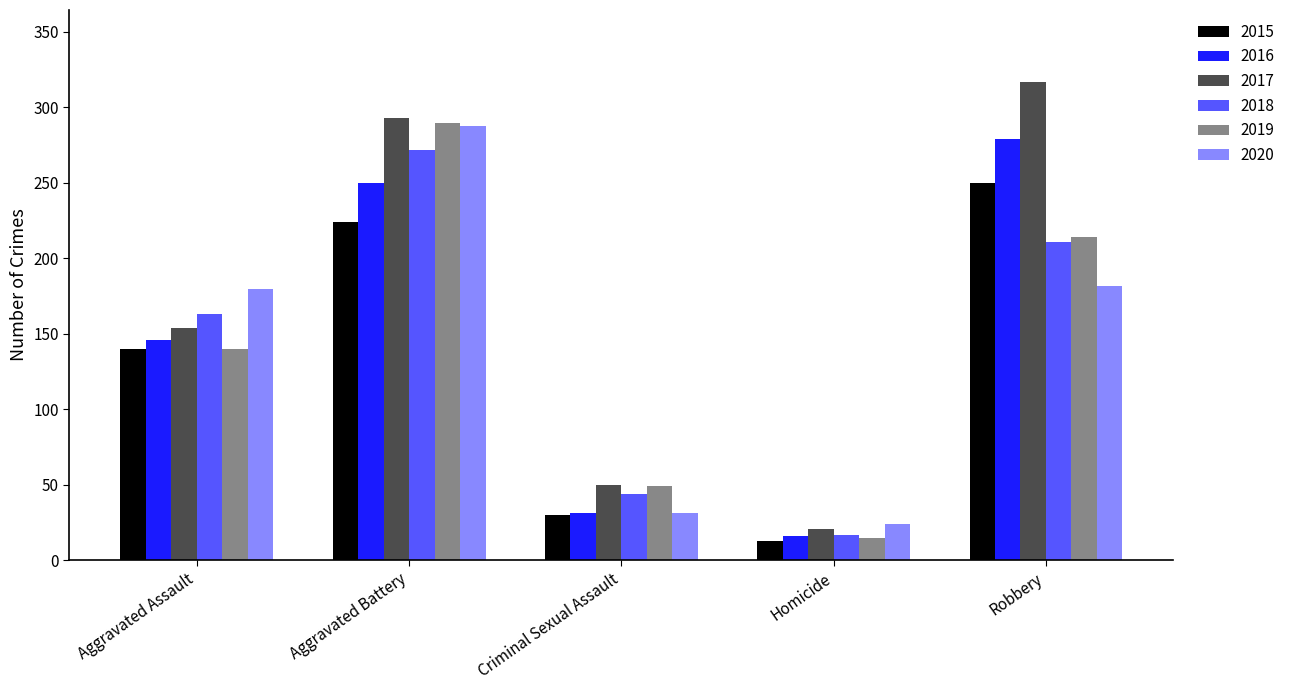

How many bars are there in total?

30